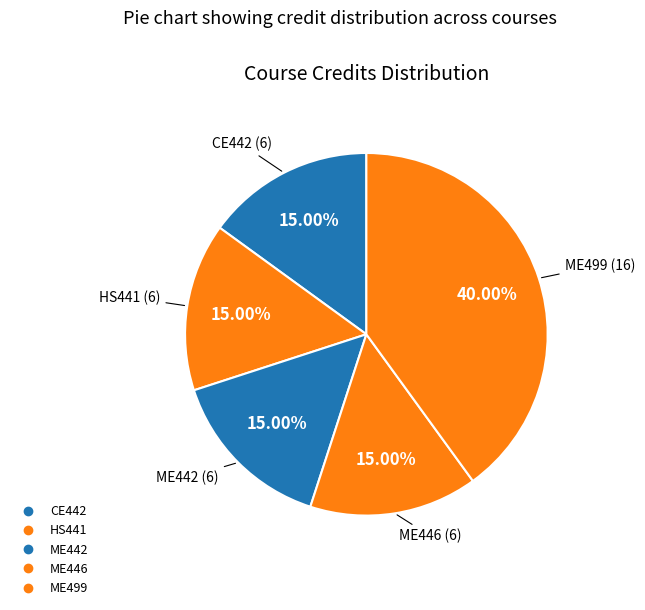

Approximately how many times larger is the value at HS441 compared to ME499?

0.4